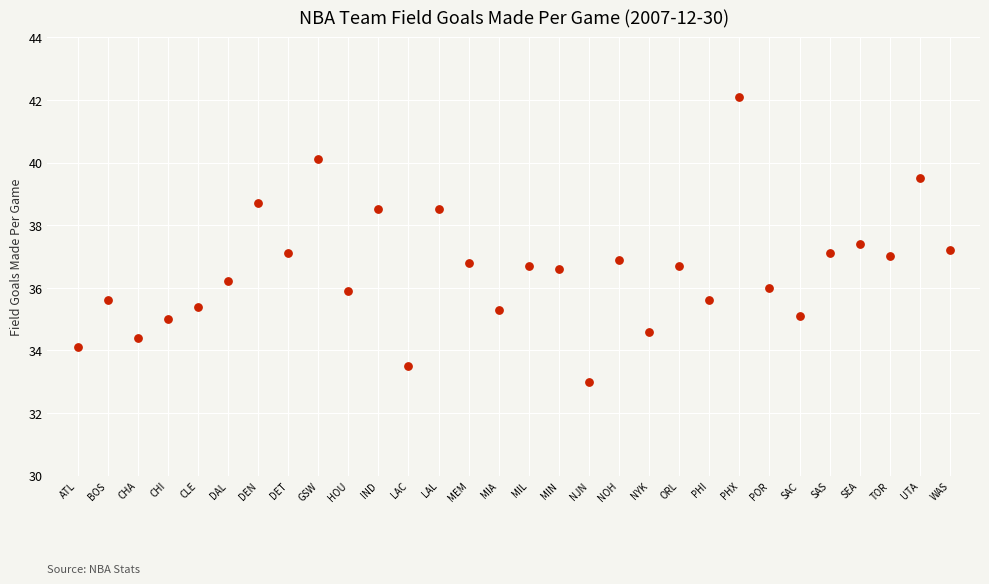

What is the range of Y values (max minus min)?

9.1